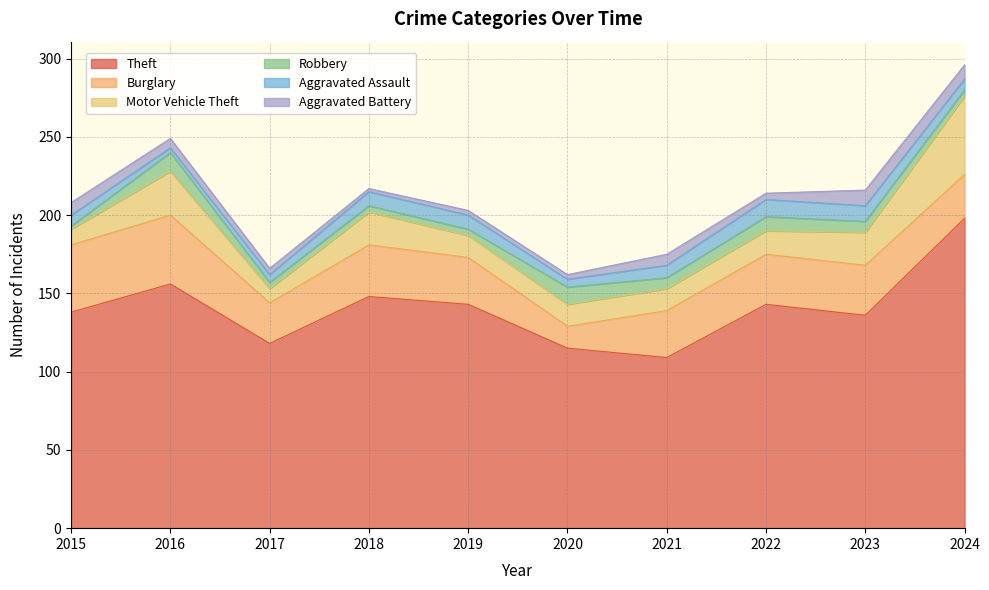

True or false: Theft and Robbery intersect in this chart.

False